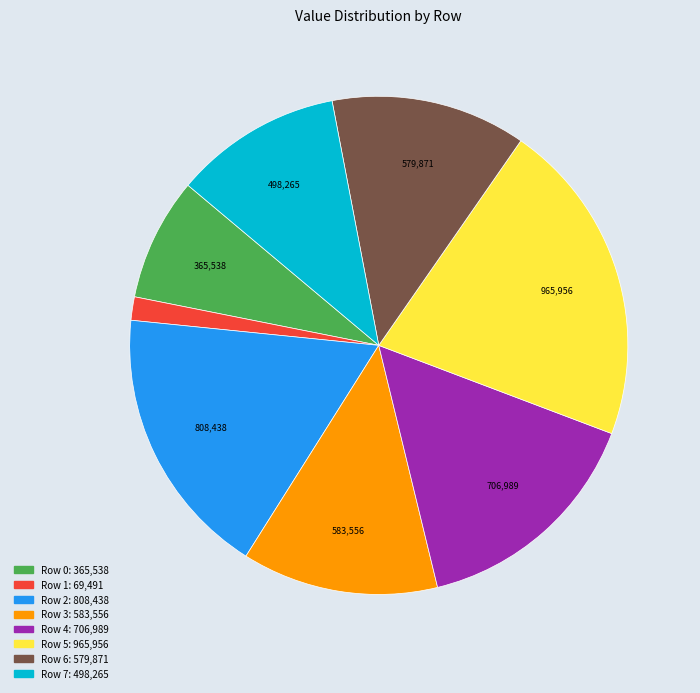

What is the smallest slice in the pie chart?

Row 1